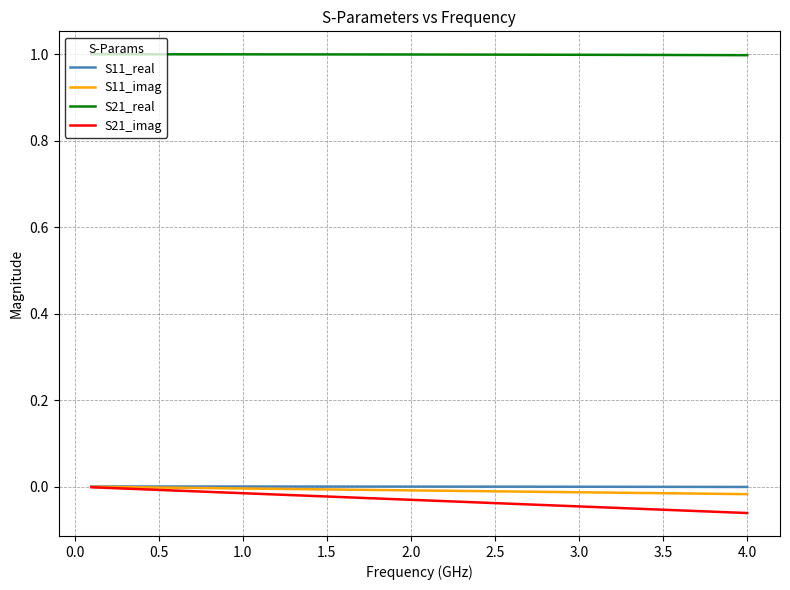

Which series has the largest total across all categories?

S21_real